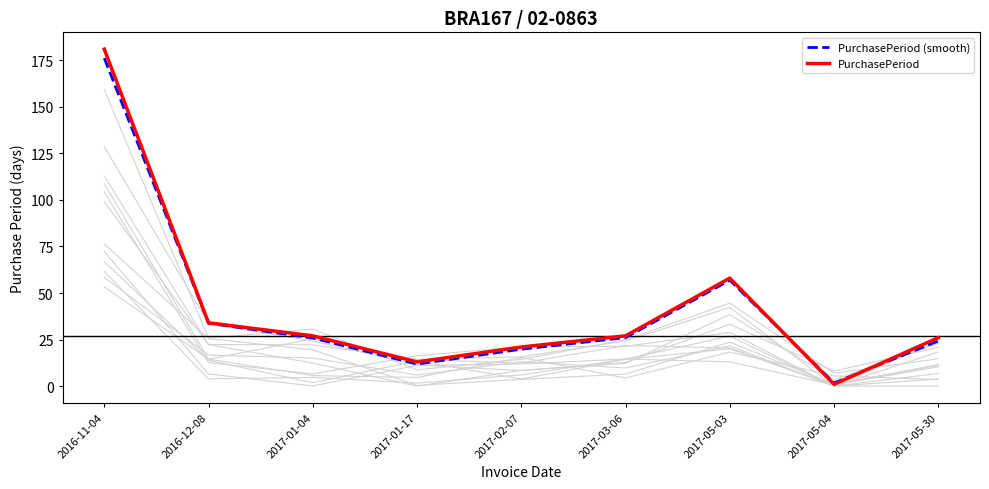

True or false: PurchasePeriod (smooth) has a value of 176.2 at 2016-11-04.

True